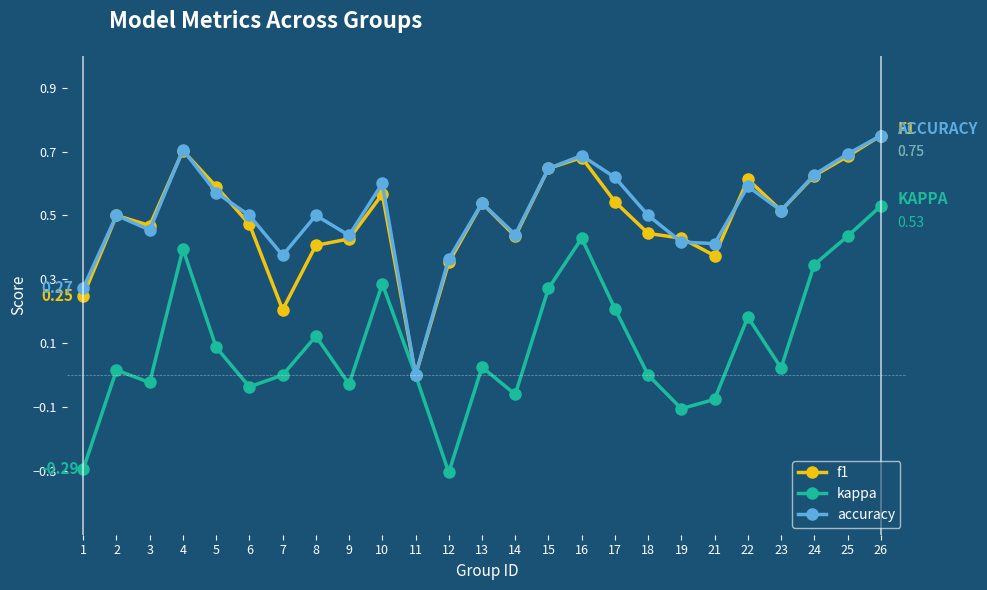

Which series has the widest spread of values?

kappa